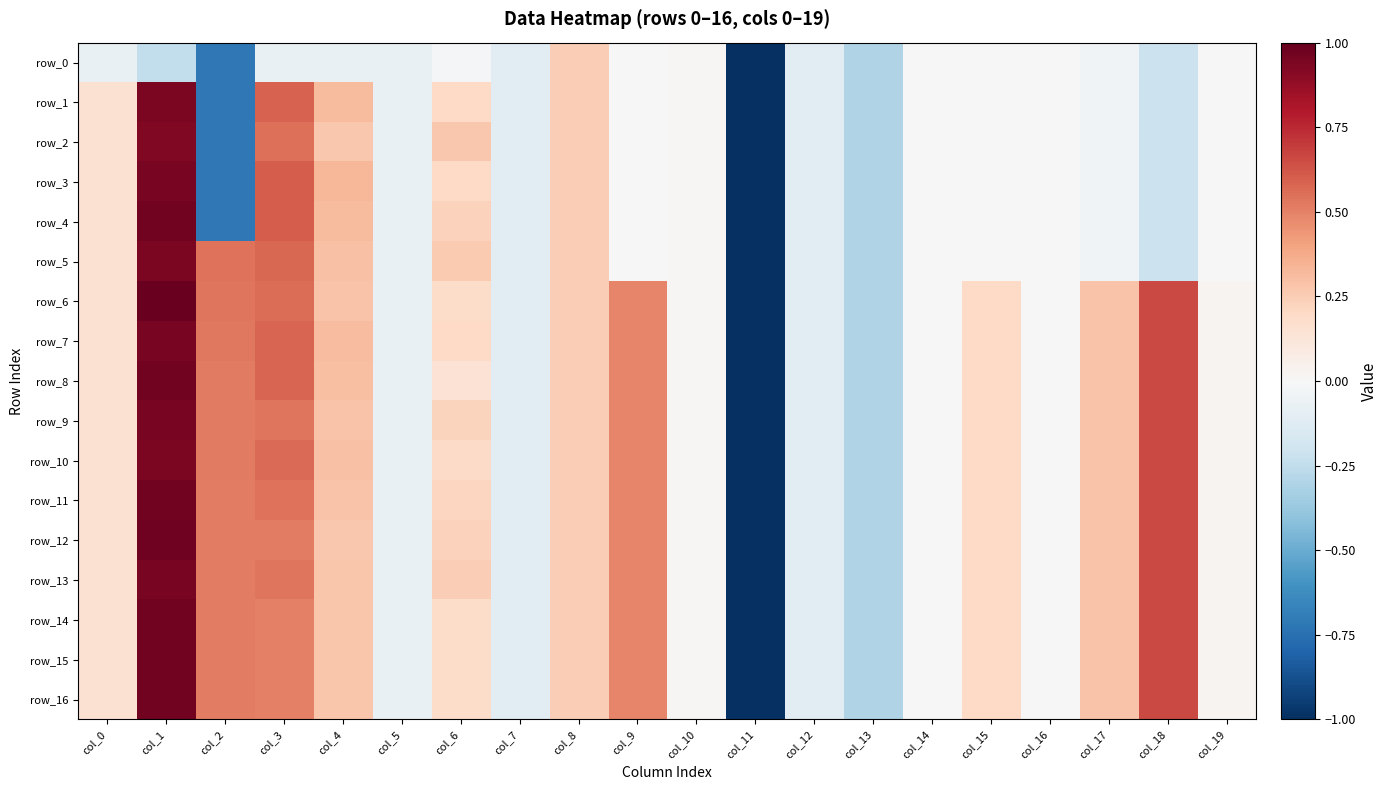

What is the approximate value of row_6 at col_13?

-0.3